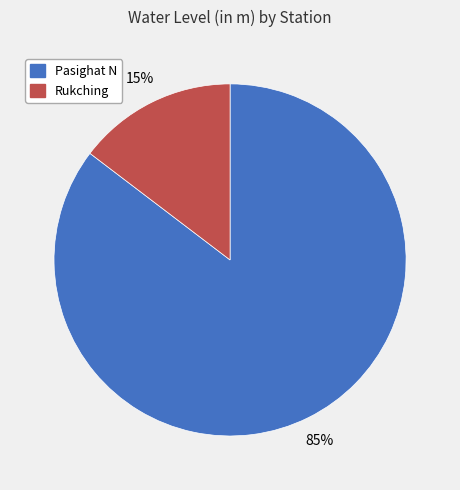

To the nearest percent, what is the average slice percentage?

50%